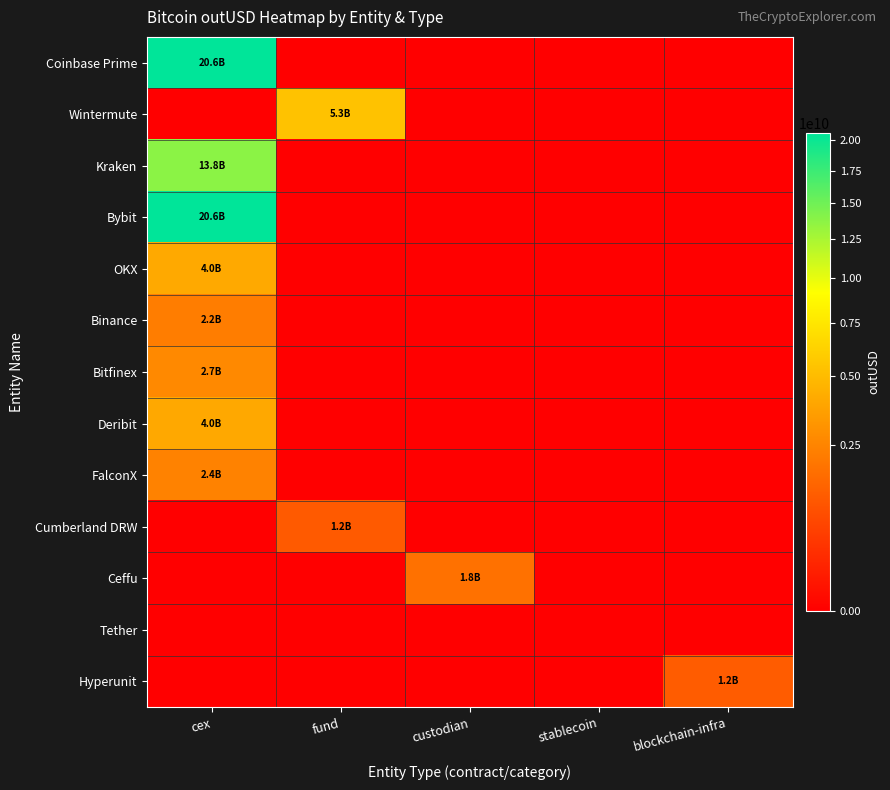

Reading right to left, extract all data points from this chart.

Coinbase Prime: blockchain-infra=0.0	stablecoin=0.0	custodian=0.0	fund=0.0	cex=20620701024.5
Wintermute: blockchain-infra=0.0	stablecoin=0.0	custodian=0.0	fund=5333473418.5	cex=0.0
Kraken: blockchain-infra=0.0	stablecoin=0.0	custodian=0.0	fund=0.0	cex=13770669859.9
Bybit: blockchain-infra=0.0	stablecoin=0.0	custodian=0.0	fund=0.0	cex=20592550347.4
OKX: blockchain-infra=0.0	stablecoin=0.0	custodian=0.0	fund=0.0	cex=4023074233.7
Binance: blockchain-infra=0.0	stablecoin=0.0	custodian=0.0	fund=0.0	cex=2240158208.0
Bitfinex: blockchain-infra=0.0	stablecoin=0.0	custodian=0.0	fund=0.0	cex=2675517867.3
Deribit: blockchain-infra=0.0	stablecoin=0.0	custodian=0.0	fund=0.0	cex=4013986510.0
FalconX: blockchain-infra=0.0	stablecoin=0.0	custodian=0.0	fund=0.0	cex=2394377552.3
Cumberland DRW: blockchain-infra=0.0	stablecoin=0.0	custodian=0.0	fund=1169913147.4	cex=0.0
Ceffu: blockchain-infra=0.0	stablecoin=0.0	custodian=1822643721.4	fund=0.0	cex=0.0
Tether: blockchain-infra=0.0	stablecoin=0.0	custodian=0.0	fund=0.0	cex=0.0
Hyperunit: blockchain-infra=1227564786.9	stablecoin=0.0	custodian=0.0	fund=0.0	cex=0.0